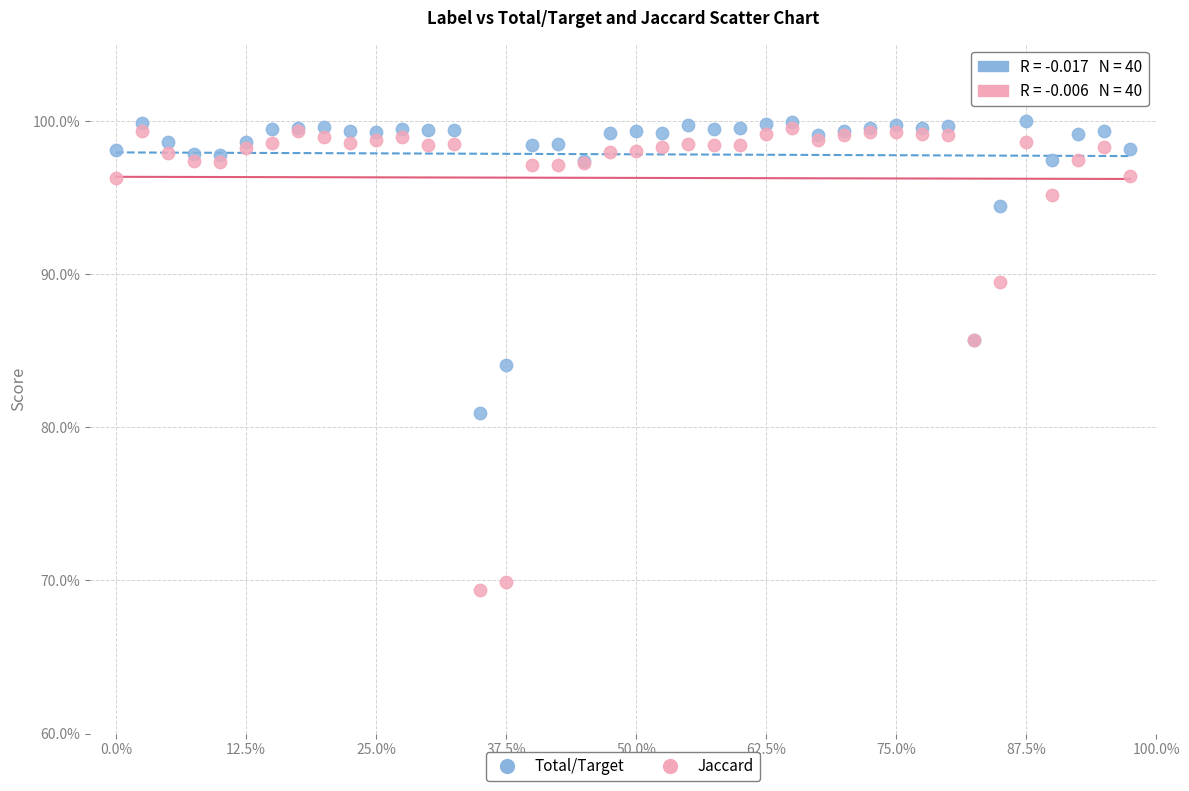

What are all the series names shown in the legend?

Total/Target, Jaccard